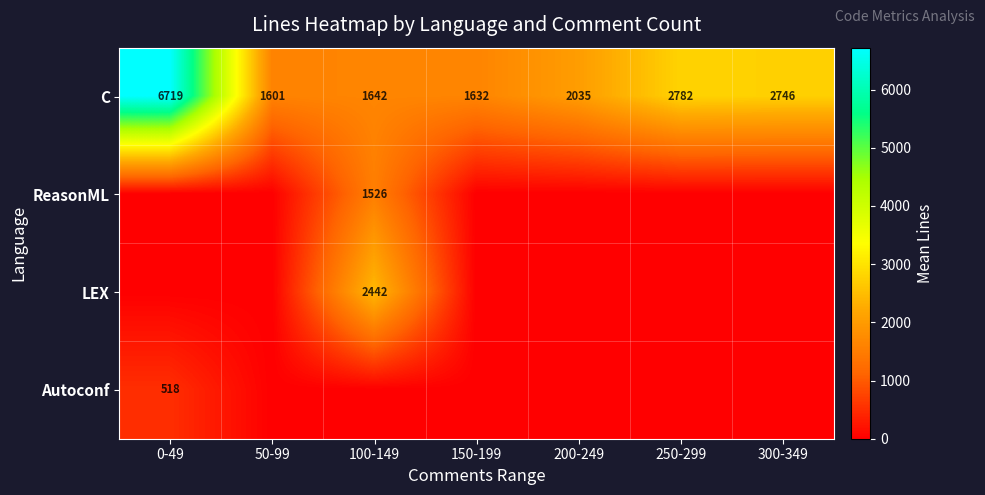

What is the difference between the second highest and minimum values in the C series?

1181